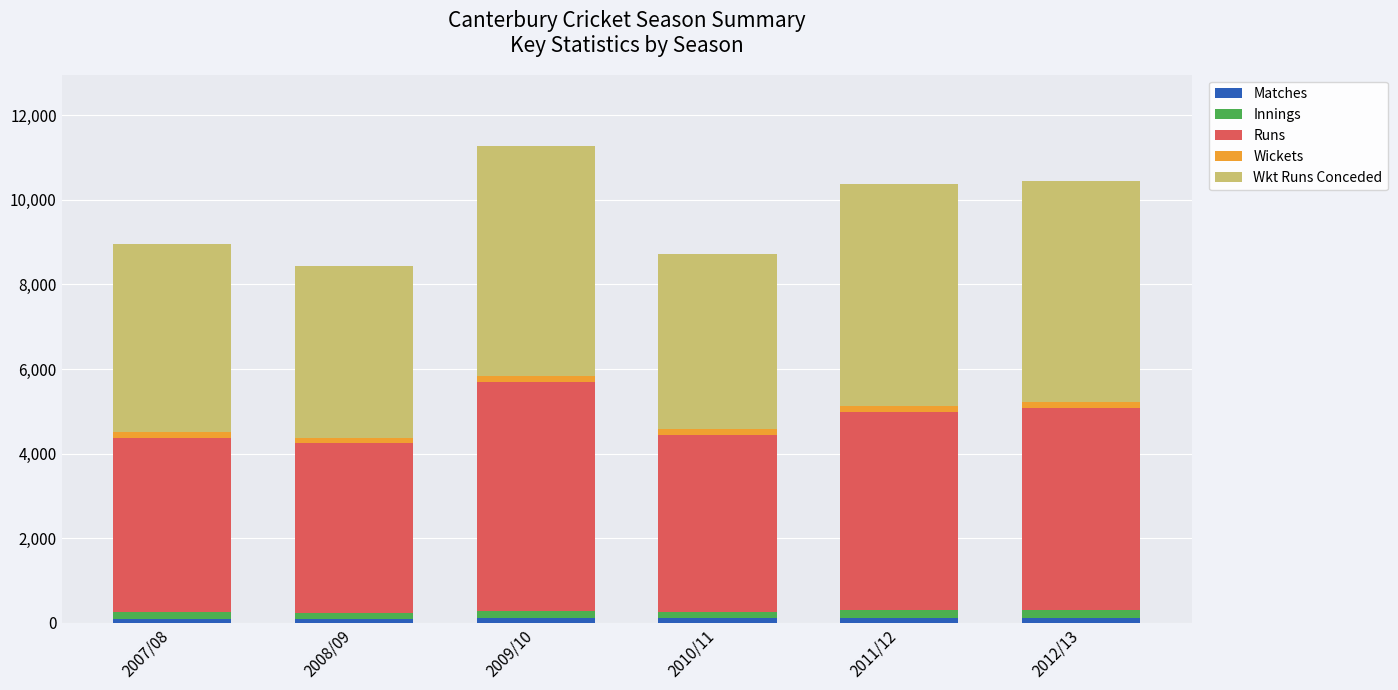

What is the label of the 1st bar from the left?

2007/08